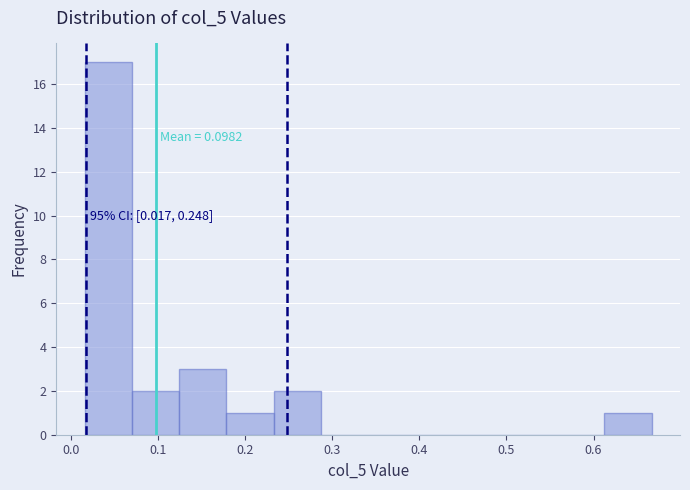

Which range on the x-axis has the tallest bar?

0.02 to 0.07